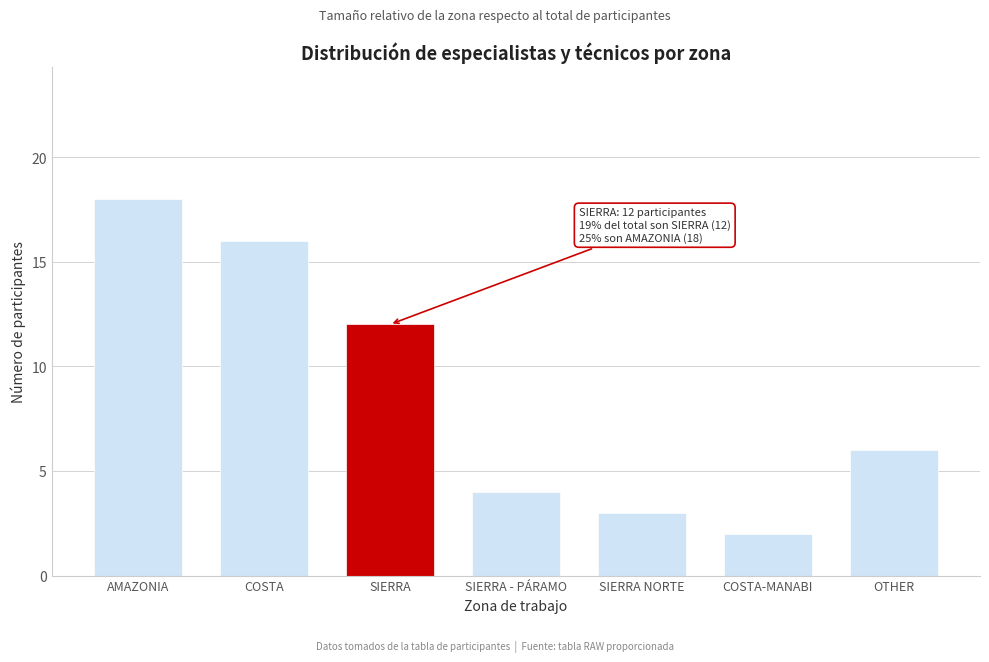

Reading left to right, list all the values displayed in this chart.

18	16	12	4	3	2	6